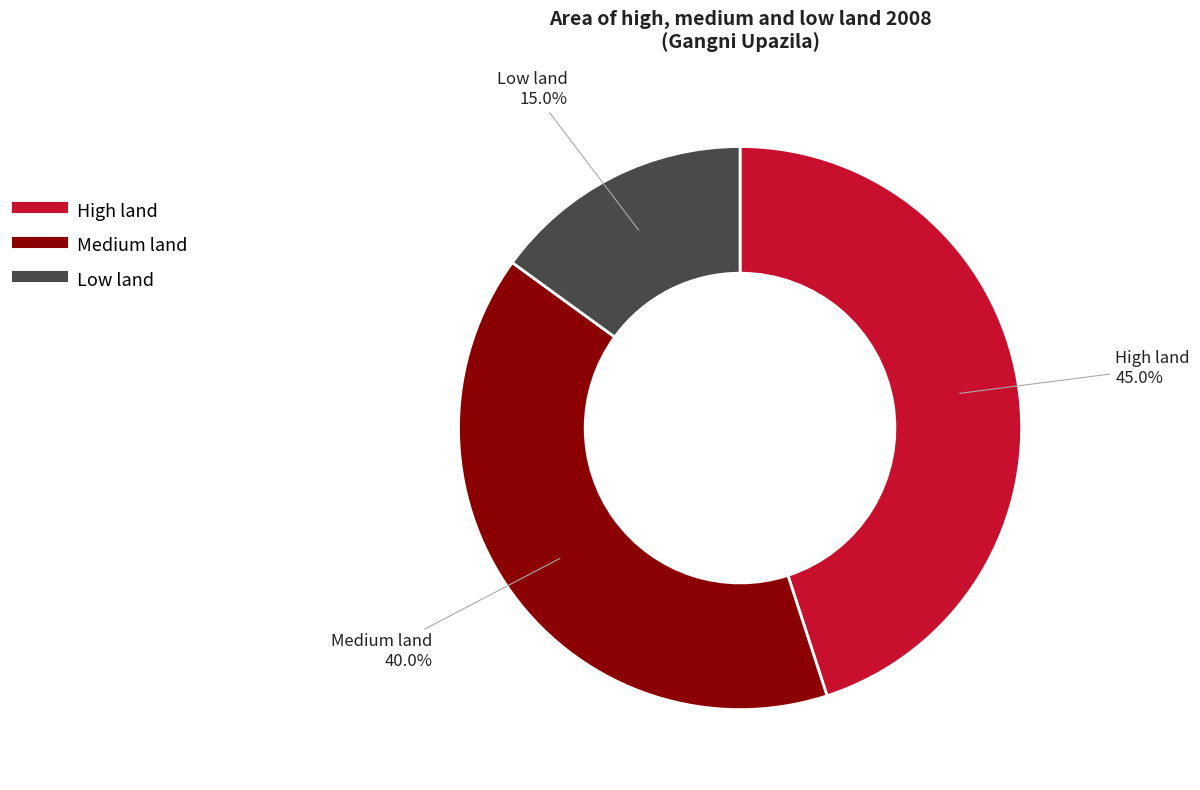

Approximately how many times larger is the value at Medium land compared to High land?

0.9